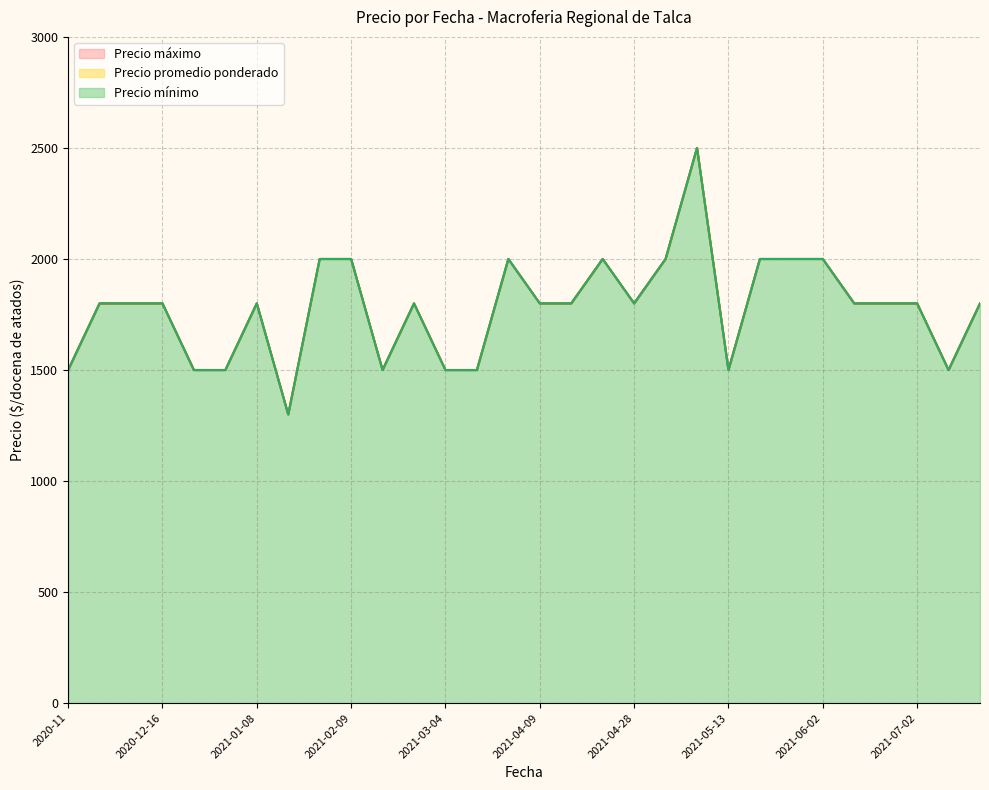

What is the difference between the Precio máximo values at 2020-12-09 and 2021-03-04?

300